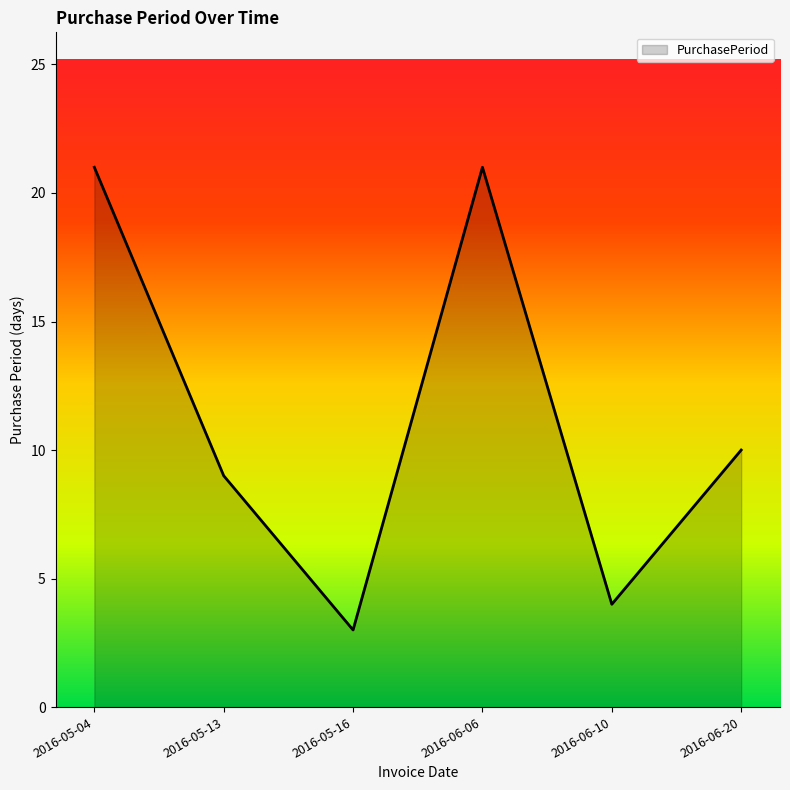

Reading left to right, transcribe all the data shown in this chart.

2016-05-04=21	2016-05-13=9	2016-05-16=3	2016-06-06=21	2016-06-10=4	2016-06-20=10